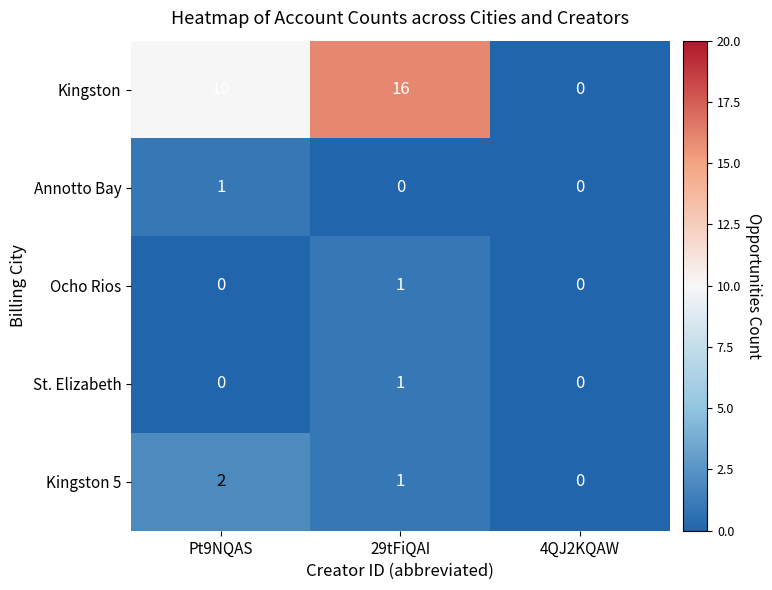

How many data points does each series have?

3